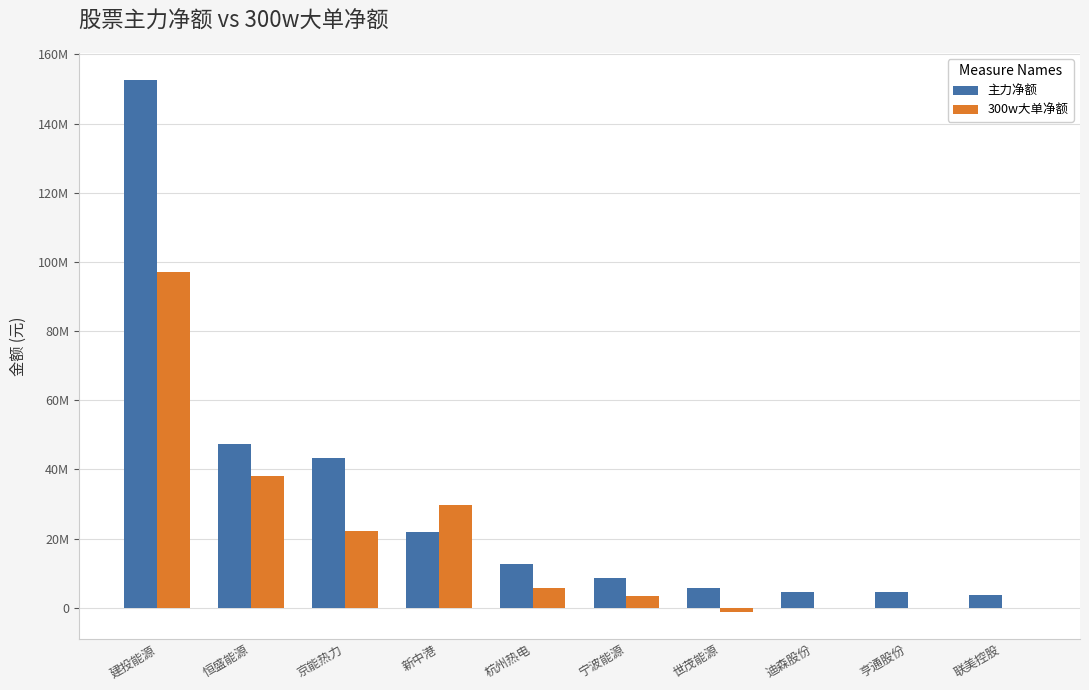

What are all the series names shown in the legend?

主力净额, 300w大单净额